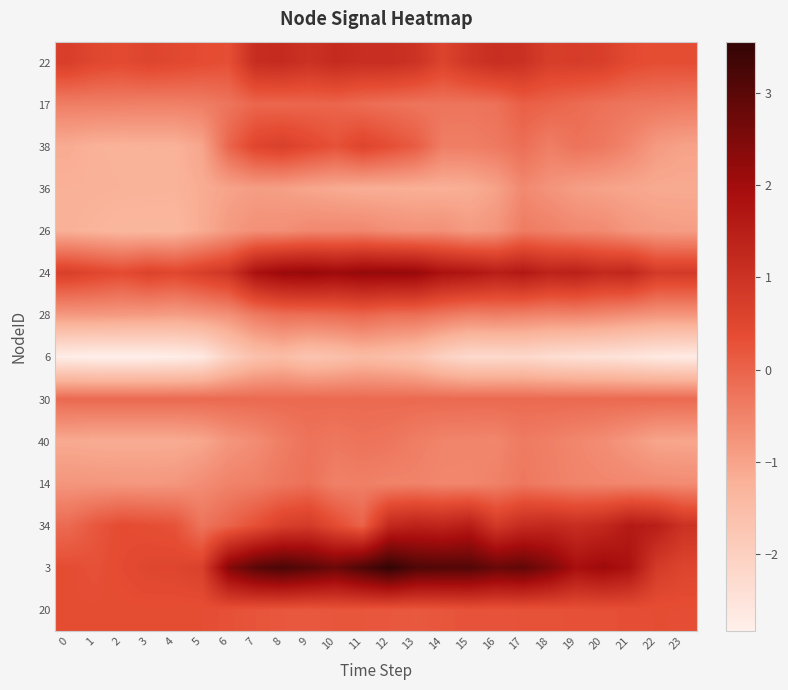

Reading left to right, extract all data points from this chart.

22: 0=0.7	1=0.5	2=0.4	3=0.6	4=0.5	5=0.4	6=0.3	7=1.1	8=1.2	9=1.0	10=1.2	11=1.1	12=1.1	13=1.0	14=0.6	15=0.9	16=1.1	17=1.0	18=0.7	19=0.7	20=0.7	21=0.4	22=0.3	23=0.4
17: 0=-0.4	1=-0.4	2=-0.4	3=-0.5	4=-0.5	5=-0.4	6=-0.3	7=-0.1	8=-0.1	9=-0.0	10=-0.0	11=-0.1	12=-0.2	13=-0.3	14=-0.3	15=-0.3	16=-0.2	17=0.1	18=-0.0	19=-0.1	20=-0.2	21=-0.3	22=-0.3	23=-0.4
38: 0=-1.1	1=-1.2	2=-1.2	3=-1.2	4=-1.2	5=-1.0	6=-0.0	7=0.5	8=0.7	9=0.5	10=0.3	11=0.6	12=0.3	13=0.1	14=-0.4	15=-0.4	16=-0.3	17=-0.2	18=-0.4	19=-0.2	20=-0.3	21=-0.5	22=-0.9	23=-1.0
36: 0=-1.2	1=-1.2	2=-1.2	3=-1.2	4=-1.3	5=-1.1	6=-1.0	7=-0.9	8=-0.9	9=-1.0	10=-1.1	11=-1.2	12=-1.2	13=-1.2	14=-1.2	15=-1.2	16=-1.0	17=-0.6	18=-0.8	19=-0.9	20=-1.0	21=-1.0	22=-1.1	23=-1.1
26: 0=-1.2	1=-1.3	2=-1.3	3=-1.3	4=-1.3	5=-1.1	6=-0.9	7=-0.7	8=-0.7	9=-0.6	10=-0.6	11=-0.6	12=-0.7	13=-0.7	14=-0.7	15=-0.9	16=-0.8	17=-0.4	18=-0.5	19=-0.6	20=-0.6	21=-0.8	22=-0.9	23=-0.9
24: 0=0.7	1=0.5	2=0.4	3=0.6	4=0.5	5=0.7	6=0.9	7=1.8	8=2.1	9=2.2	10=2.1	11=2.2	12=2.2	13=2.2	14=1.8	15=1.7	16=1.5	17=1.6	18=1.4	19=1.5	20=1.2	21=1.3	22=0.8	23=0.8
28: 0=-0.8	1=-0.8	2=-0.9	3=-0.9	4=-0.9	5=-0.8	6=-0.7	7=-0.4	8=-0.2	9=-0.2	10=-0.1	11=-0.0	12=-0.2	13=-0.2	14=-0.3	15=-0.5	16=-0.4	17=-0.5	18=-0.5	19=-0.5	20=-0.6	21=-0.7	22=-0.8	23=-0.8
6: 0=-2.8	1=-2.8	2=-2.8	3=-2.8	4=-2.8	5=-2.6	6=-2.0	7=-1.6	8=-1.5	9=-1.7	10=-1.6	11=-1.5	12=-1.5	13=-1.7	14=-2.0	15=-2.3	16=-2.3	17=-2.2	18=-2.3	19=-2.4	20=-2.5	21=-2.5	22=-2.6	23=-2.7
30: 0=-0.1	1=-0.1	2=-0.1	3=-0.1	4=-0.1	5=-0.1	6=-0.1	7=-0.1	8=-0.1	9=-0.1	10=-0.1	11=-0.1	12=-0.1	13=-0.1	14=-0.1	15=-0.1	16=-0.1	17=-0.1	18=-0.1	19=-0.1	20=-0.1	21=-0.1	22=-0.1	23=-0.1
40: 0=-1.1	1=-1.1	2=-1.1	3=-1.1	4=-1.1	5=-1.1	6=-0.8	7=-0.6	8=-0.4	9=-0.2	10=-0.3	11=-0.2	12=-0.3	13=-0.4	14=-0.5	15=-0.5	16=-0.5	17=-0.4	18=-0.4	19=-0.5	20=-0.6	21=-0.8	22=-1.0	23=-1.0
14: 0=-0.8	1=-0.8	2=-0.8	3=-0.8	4=-0.8	5=-0.7	6=-0.5	7=-0.4	8=-0.3	9=-0.2	10=-0.5	11=-0.4	12=-0.5	13=-0.5	14=-0.5	15=-0.6	16=-0.5	17=-0.3	18=-0.4	19=-0.5	20=-0.5	21=-0.6	22=-0.6	23=-0.6
34: 0=-0.1	1=0.2	2=0.4	3=0.3	4=0.3	5=-0.3	6=-0.0	7=0.3	8=0.7	9=0.8	10=0.4	11=-0.0	12=1.2	13=1.4	14=1.3	15=1.5	16=0.8	17=1.2	18=1.3	19=1.1	20=1.3	21=1.6	22=1.5	23=1.0
3: 0=0.4	1=0.3	2=0.4	3=0.5	4=0.5	5=0.7	6=2.4	7=3.0	8=3.2	9=3.0	10=2.7	11=3.1	12=3.6	13=3.2	14=3.1	15=3.1	16=2.8	17=2.9	18=2.5	19=1.9	20=2.1	21=1.8	22=0.8	23=0.6
20: 0=0.3	1=0.3	2=0.4	3=0.4	4=0.3	5=0.3	6=0.3	7=0.2	8=0.2	9=0.2	10=0.2	11=0.2	12=0.2	13=0.2	14=0.2	15=0.3	16=0.3	17=0.3	18=0.3	19=0.3	20=0.3	21=0.3	22=0.3	23=0.3